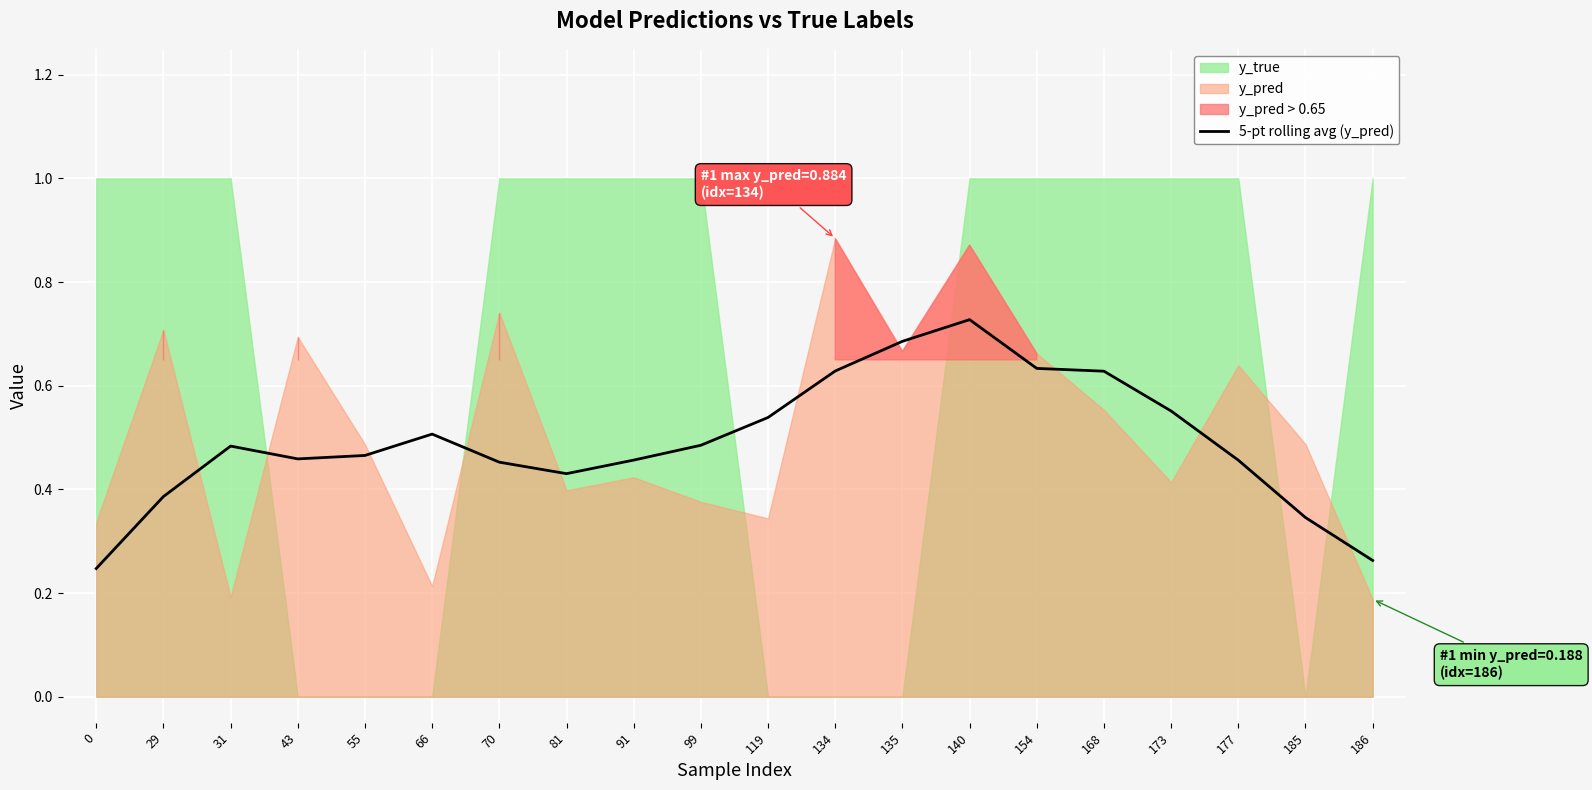

What is the sum of all values?

9.8